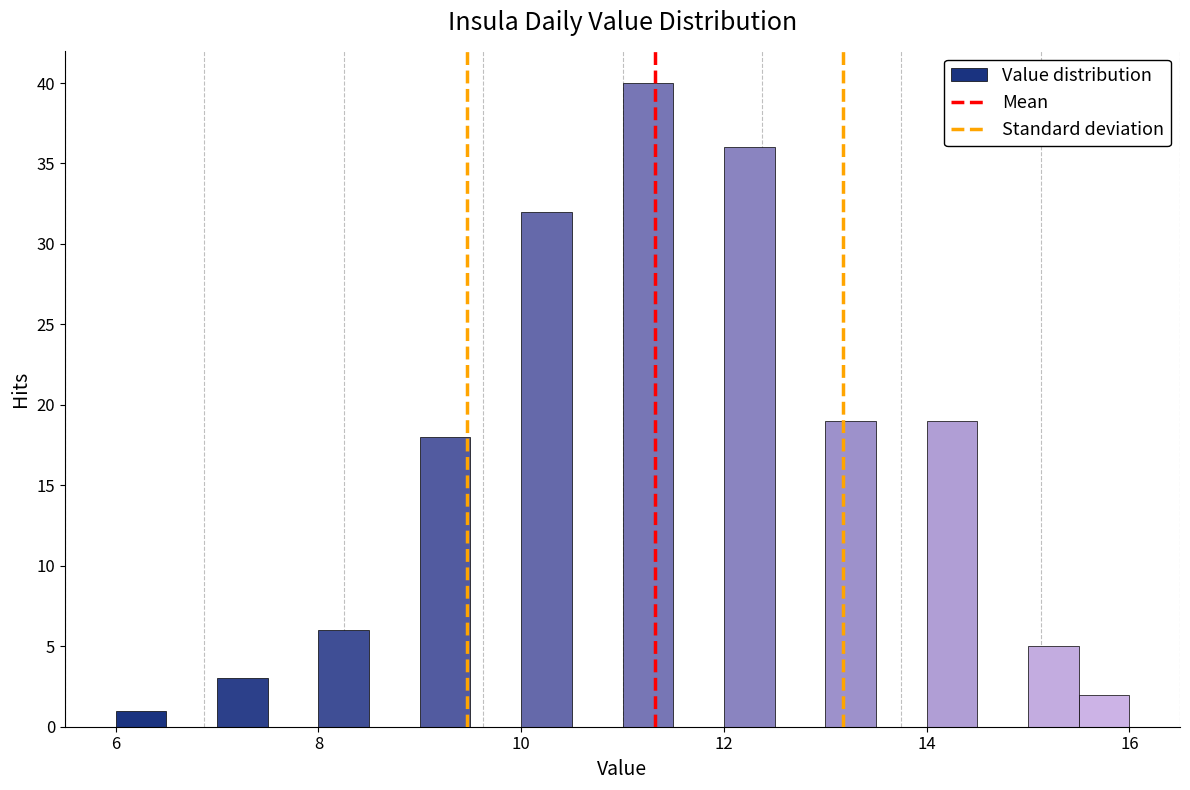

Around what value on the x-axis is the tallest bar? Give the approximate position of its centre, as read against the axis.

11.2